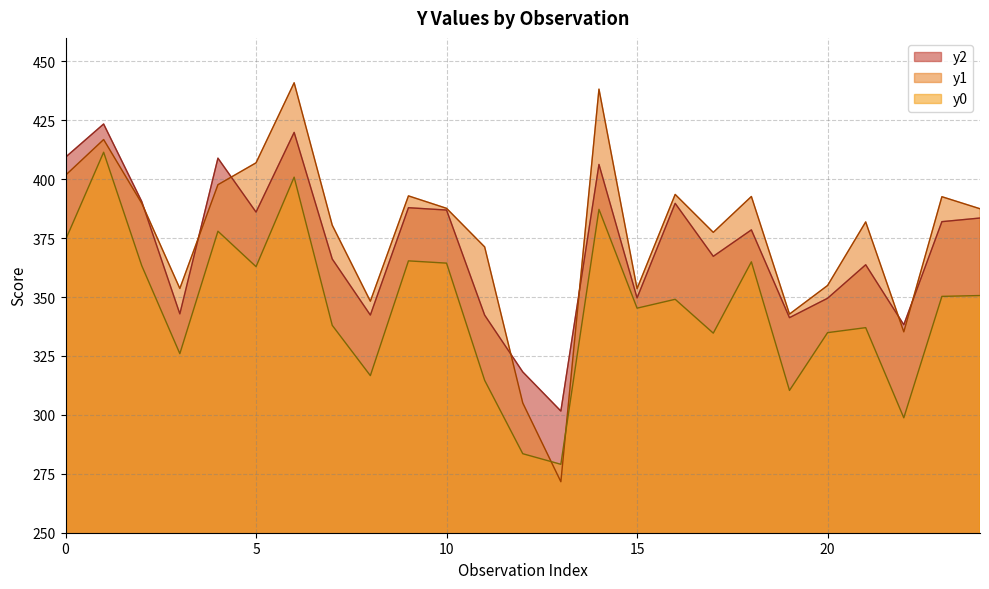

Is it true that y0 equals 454.0 at 11?

False